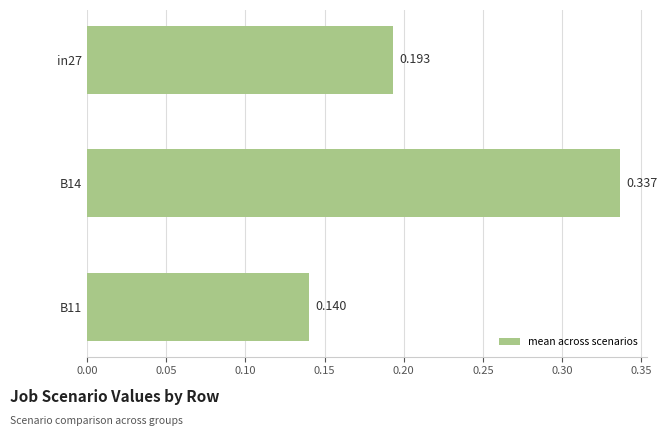

Which category has the lowest value across all series?

B11